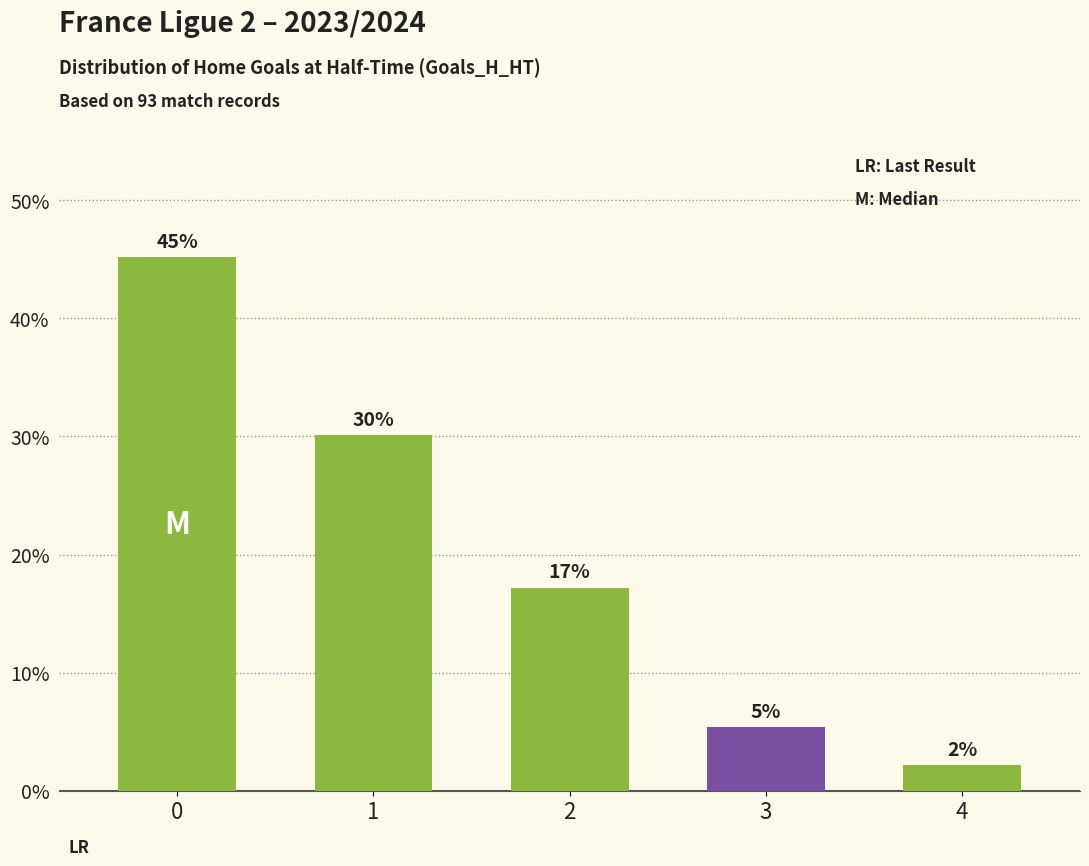

Reading left to right, list all the values displayed in this chart.

0=45.2	1=30.1	2=17.2	3=5.4	4=2.2